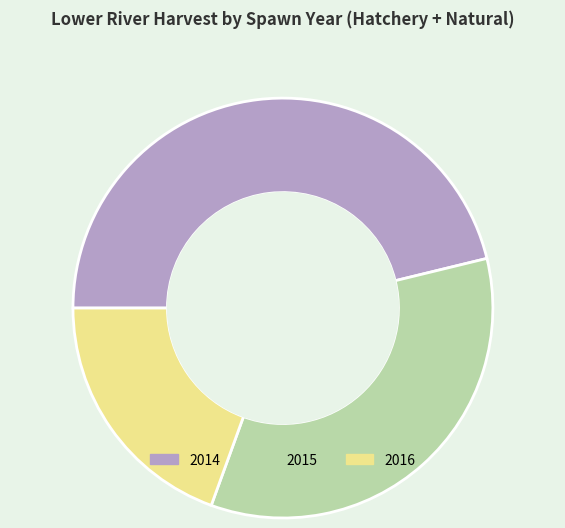

Does 2014 account for over 50% of the chart?

No